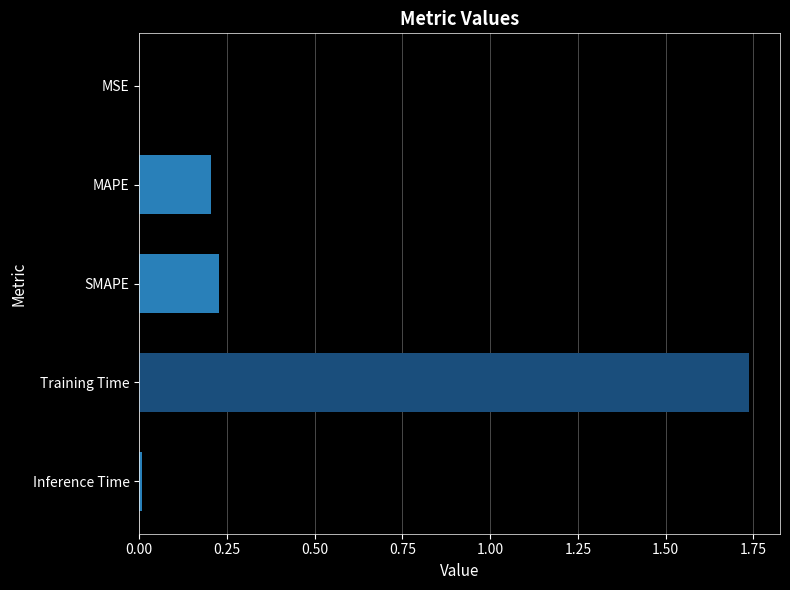

Between SMAPE and Inference Time, which is larger?

SMAPE